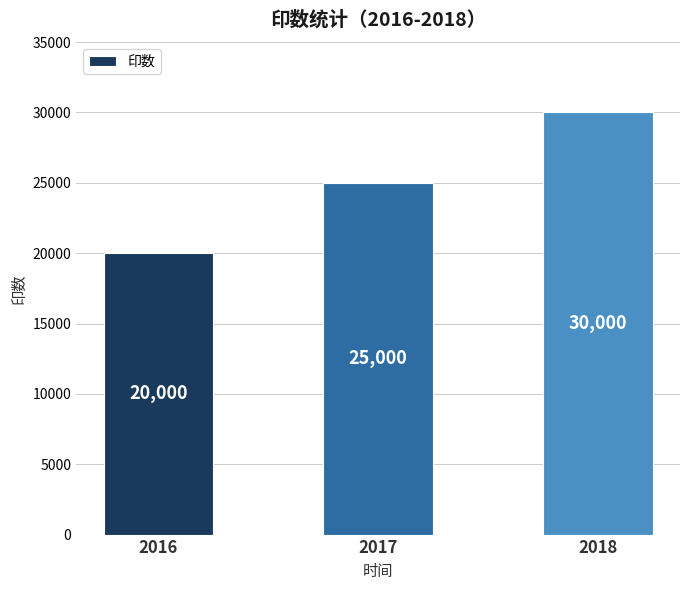

Which label corresponds to the smallest value in the chart?

2016